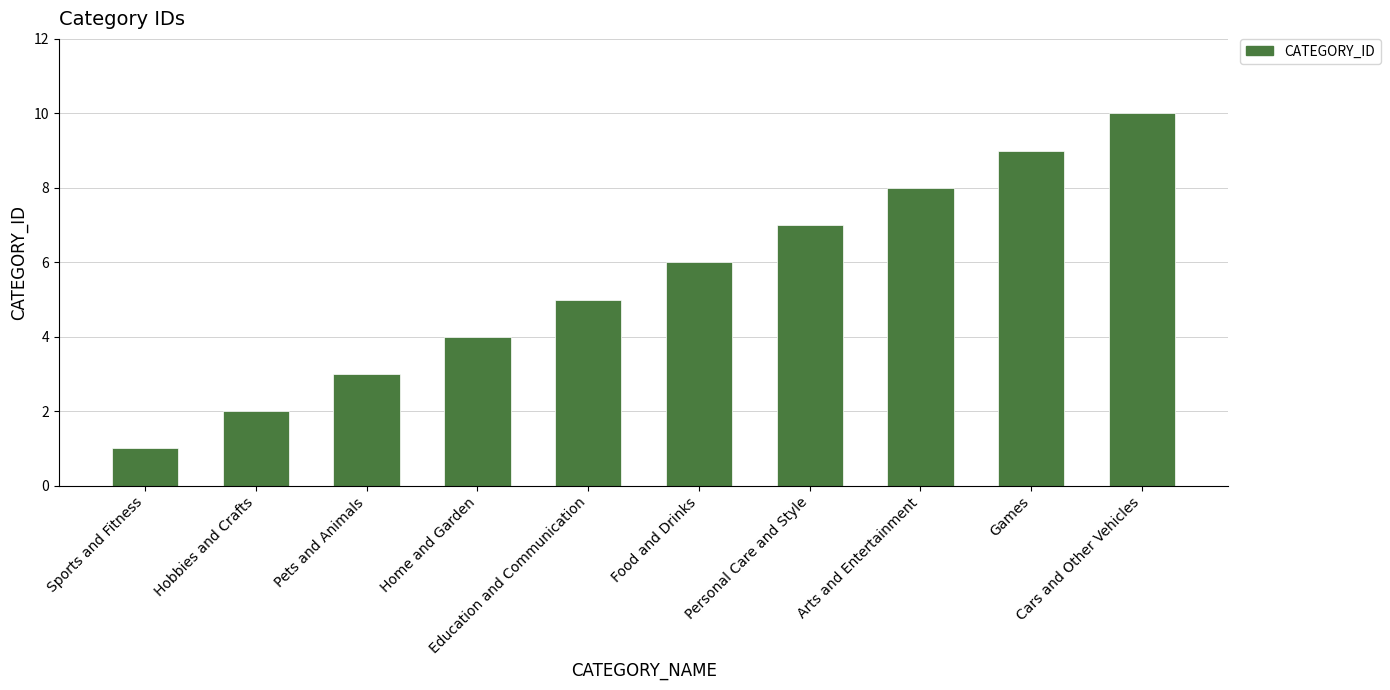

What is the value of the 5th bar from the left?

5